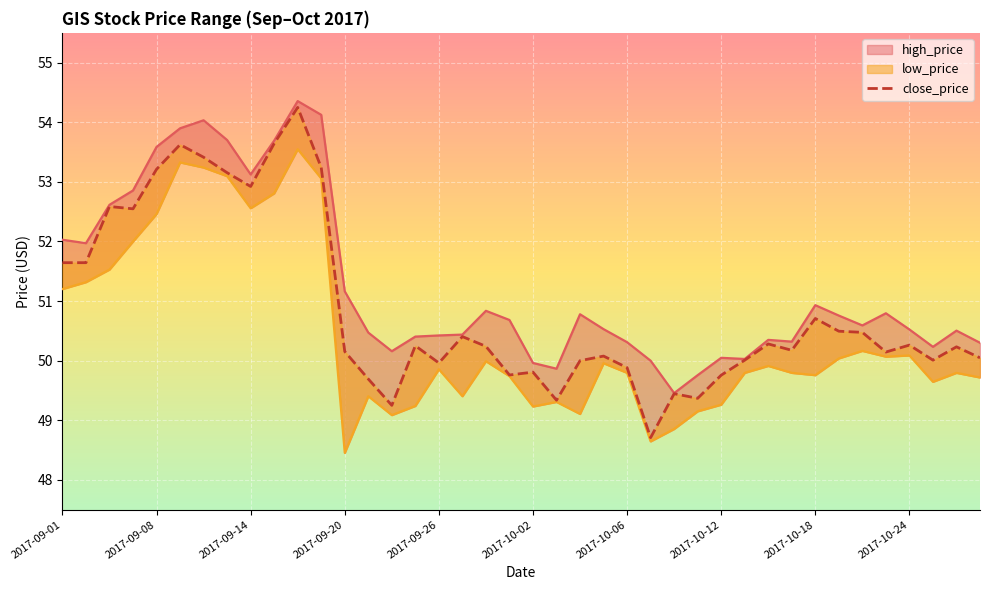

Is this an area chart (filled region under the line)?

No